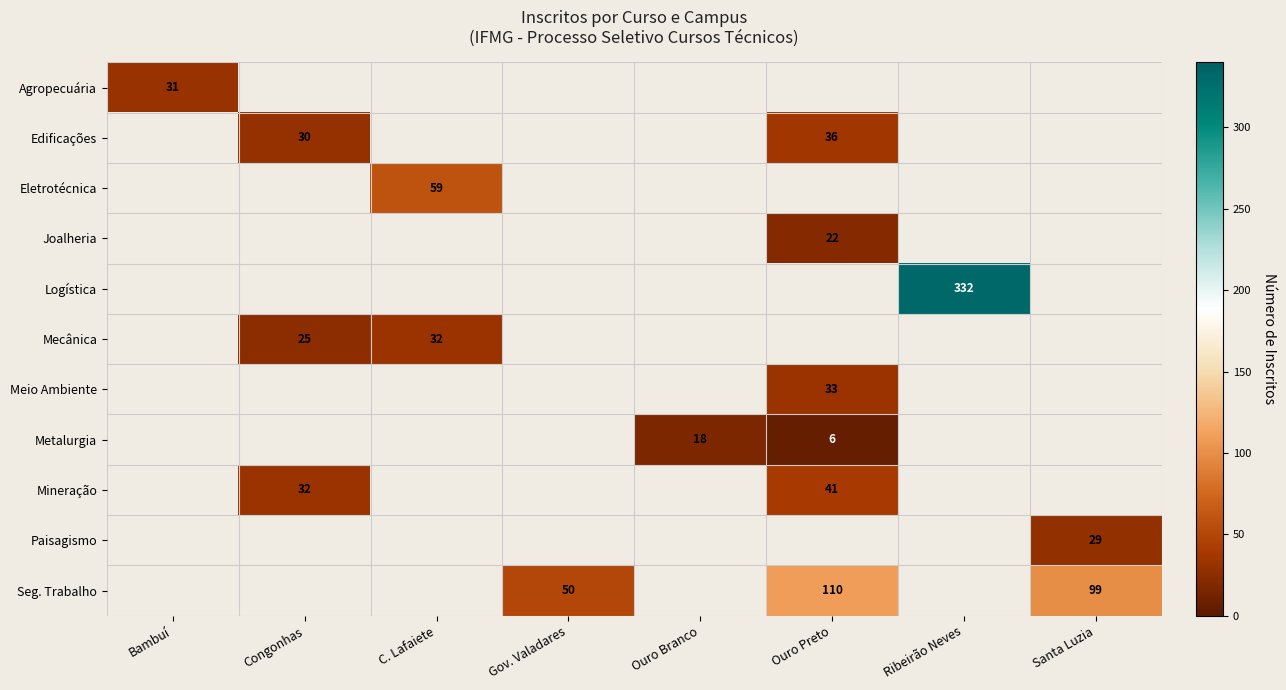

The Eletrotécnica series shows 59 at C. Lafaiete. True or false?

True